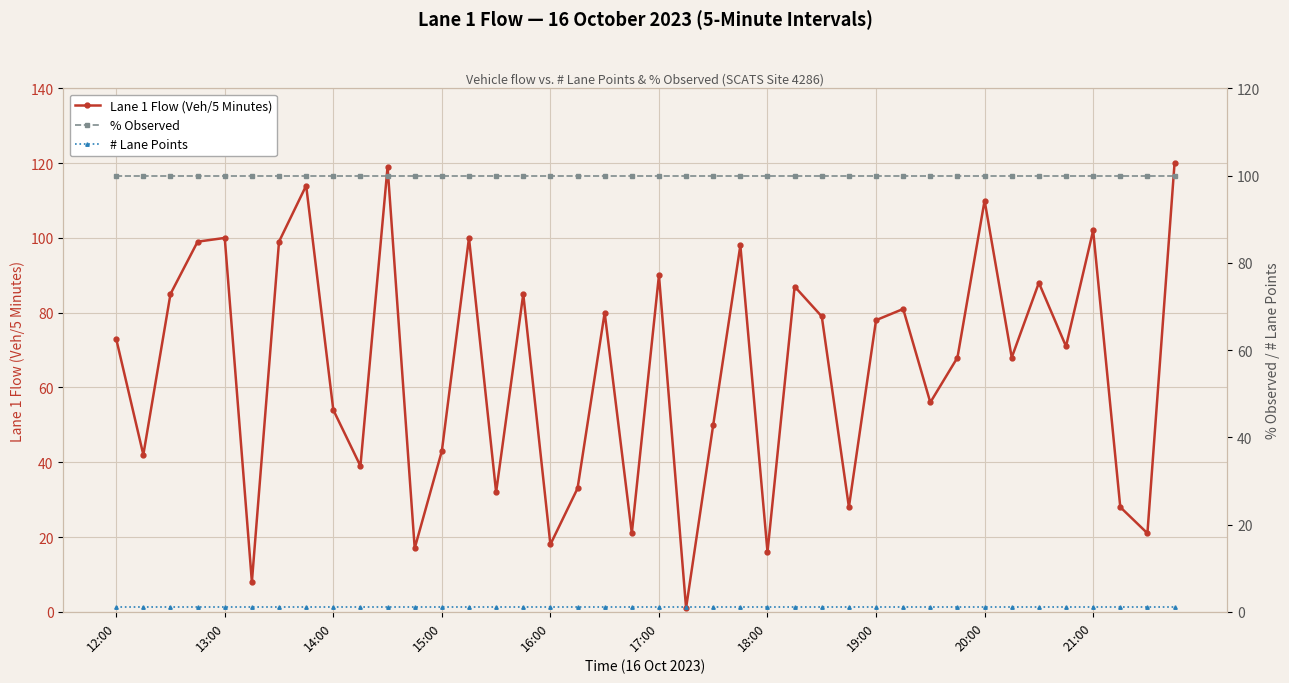

How many values in the Lane 1 Flow (Veh/5 Minutes) series are below 73?

20